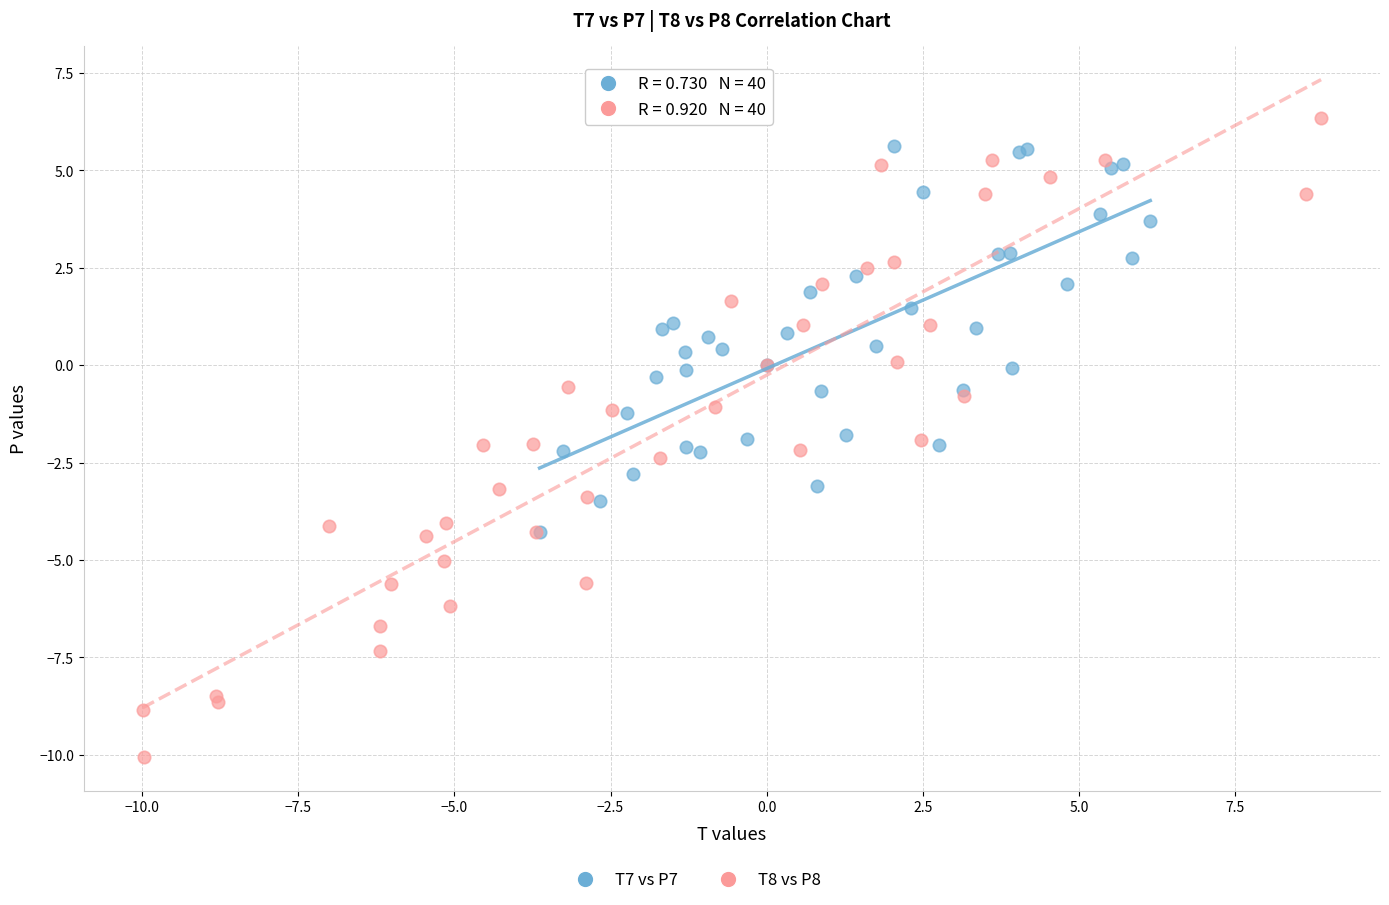

Which series reaches the minimum Y coordinate?

T8 vs P8